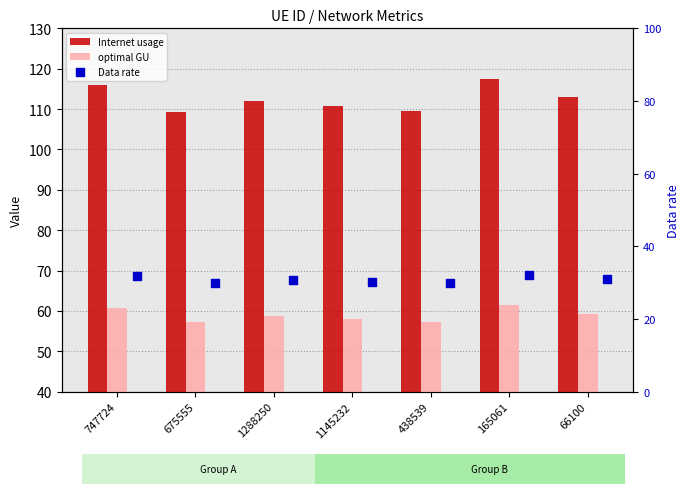

At which category is the sum across all series the highest?

165061